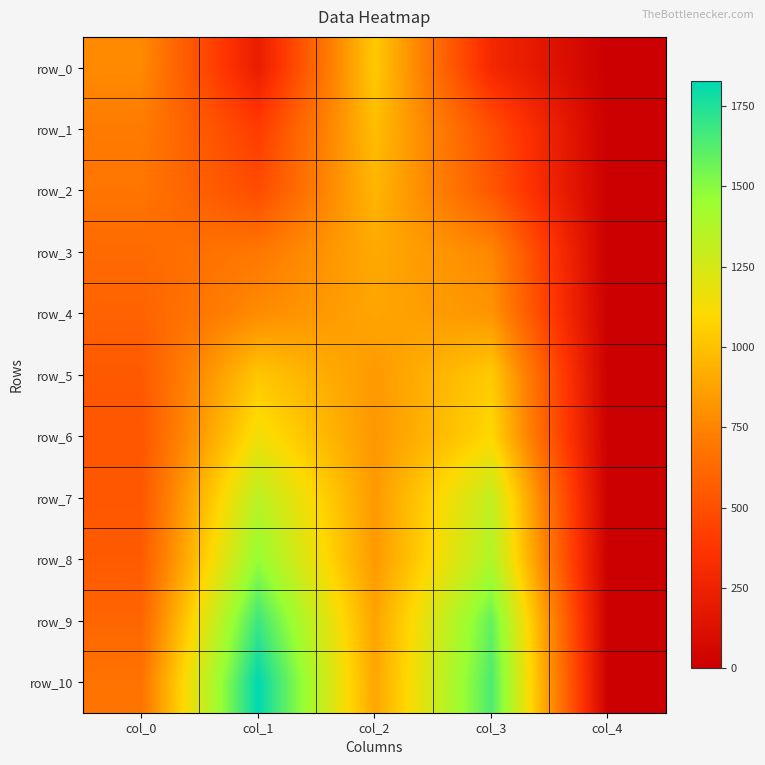

Reading left to right, list all the values displayed in this chart.

row_0: col_0=774.8	col_1=214.0	col_2=1033.8	col_3=291.7	col_4=0.0
row_1: col_0=710.6	col_1=407.7	col_2=983.1	col_3=500.0	col_4=0.0
row_2: col_0=682.4	col_1=484.2	col_2=955.0	col_3=540.5	col_4=0.0
row_3: col_0=629.5	col_1=693.7	col_2=903.2	col_3=762.4	col_4=0.0
row_4: col_0=594.6	col_1=781.5	col_2=884.0	col_3=820.9	col_4=0.0
row_5: col_0=546.2	col_1=1021.4	col_2=839.0	col_3=1040.5	col_4=0.0
row_6: col_0=532.7	col_1=1145.3	col_2=828.8	col_3=1094.6	col_4=0.0
row_7: col_0=539.4	col_1=1342.3	col_2=837.8	col_3=1316.4	col_4=0.0
row_8: col_0=554.1	col_1=1466.2	col_2=837.8	col_3=1380.6	col_4=0.0
row_9: col_0=607.0	col_1=1682.4	col_2=878.4	col_3=1584.5	col_4=0.0
row_10: col_0=673.4	col_1=1826.6	col_2=886.3	col_3=1641.9	col_4=0.0